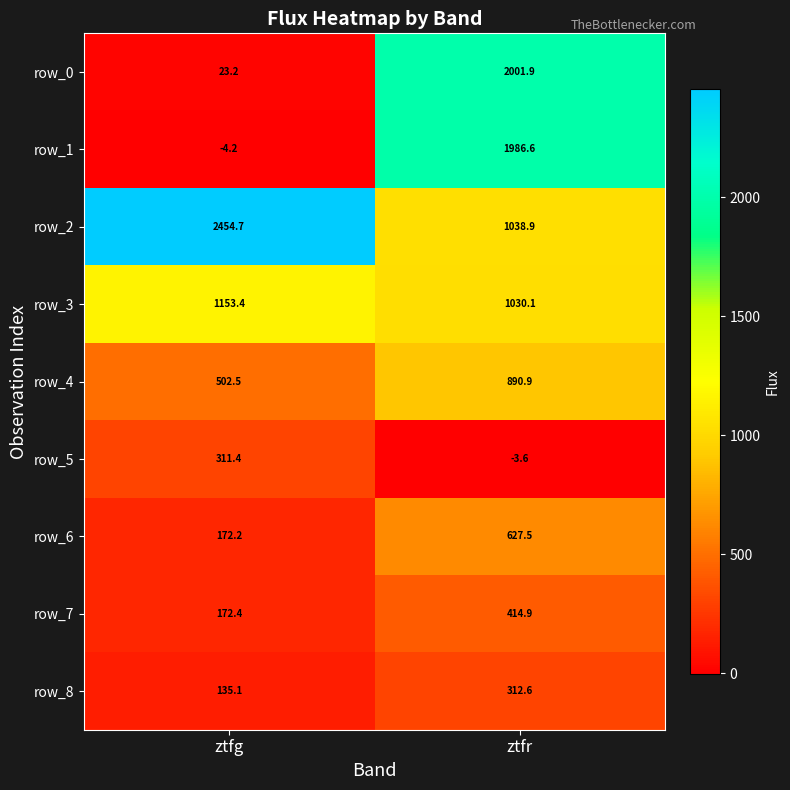

At which label does row_4 first exceed 890?

ztfr